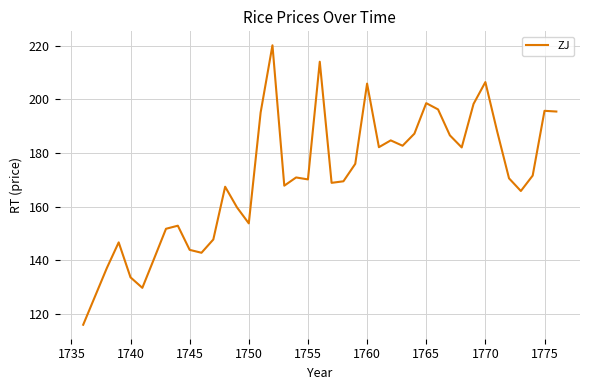

What is the maximum value shown in the chart?

220.1